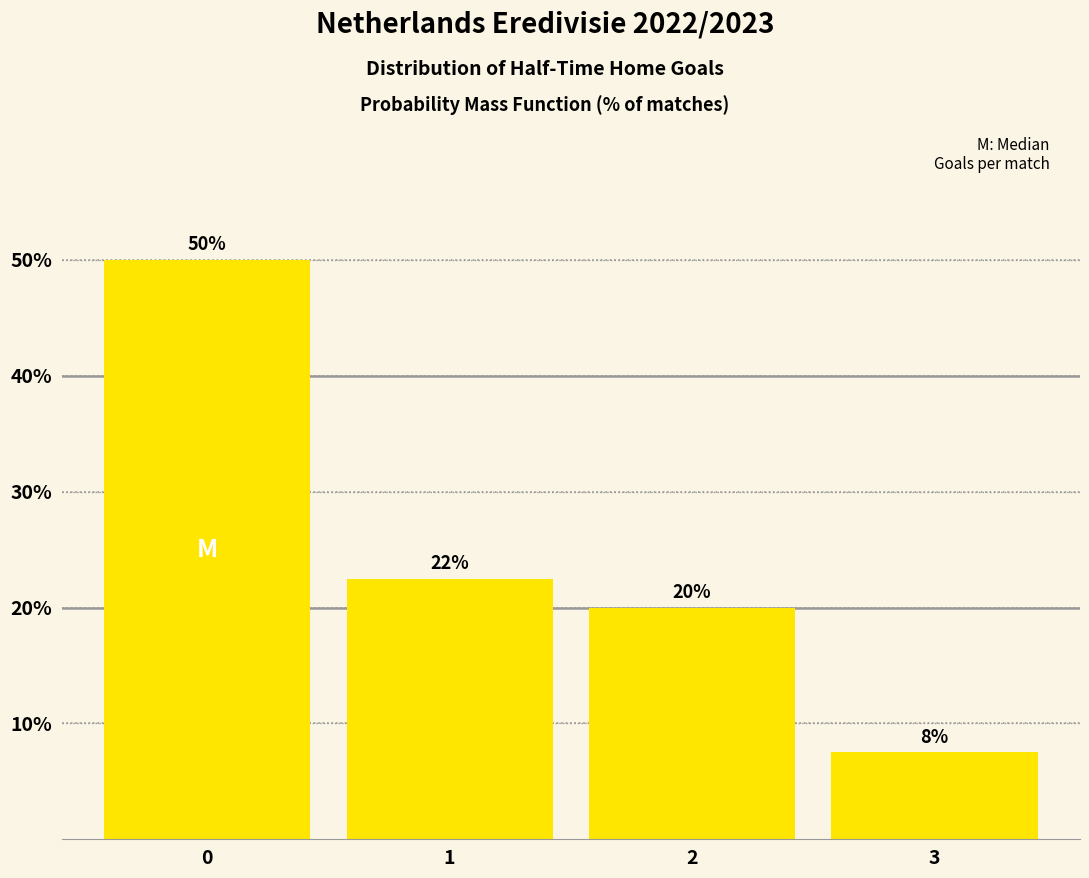

What is the difference between the second highest and minimum values?

15.0